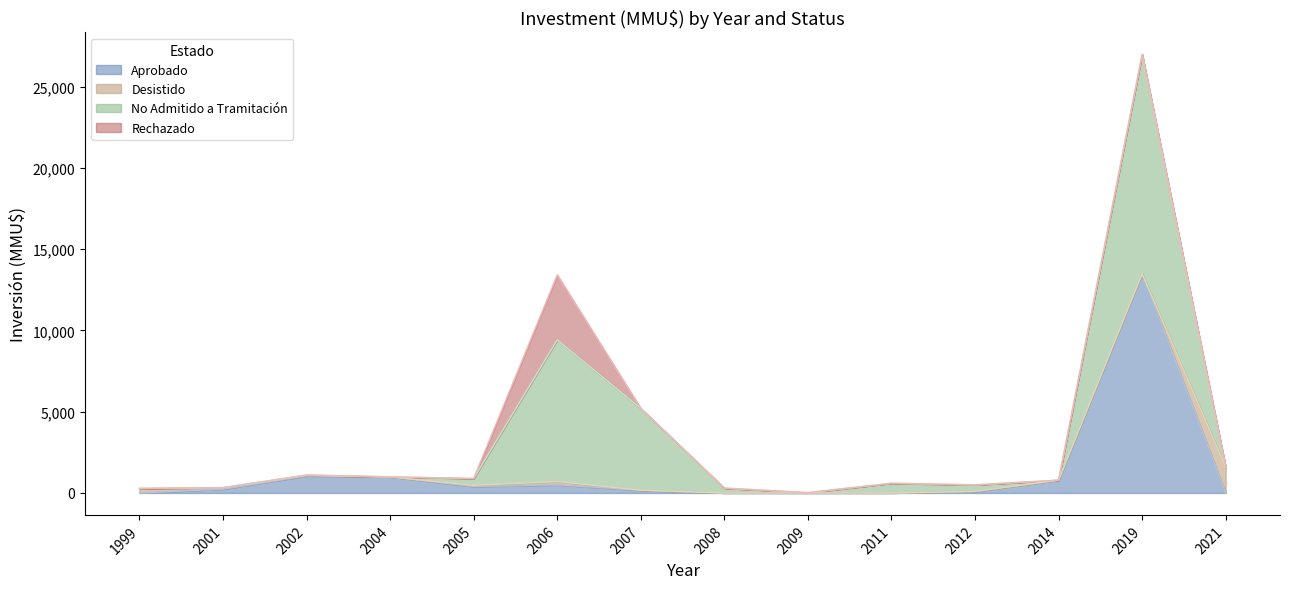

At which category does Desistido reach its first local valley?

2004